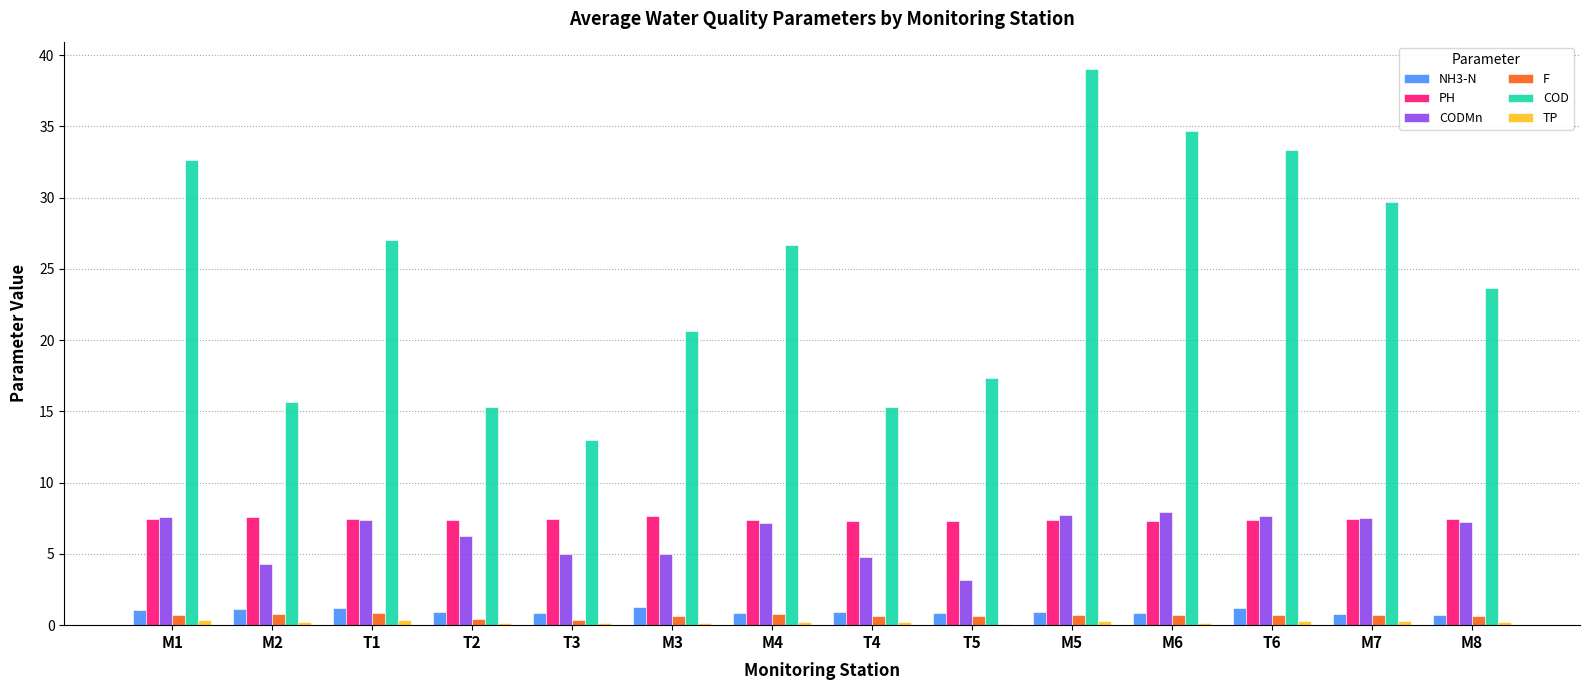

Does the chart contain stacked bars?

No